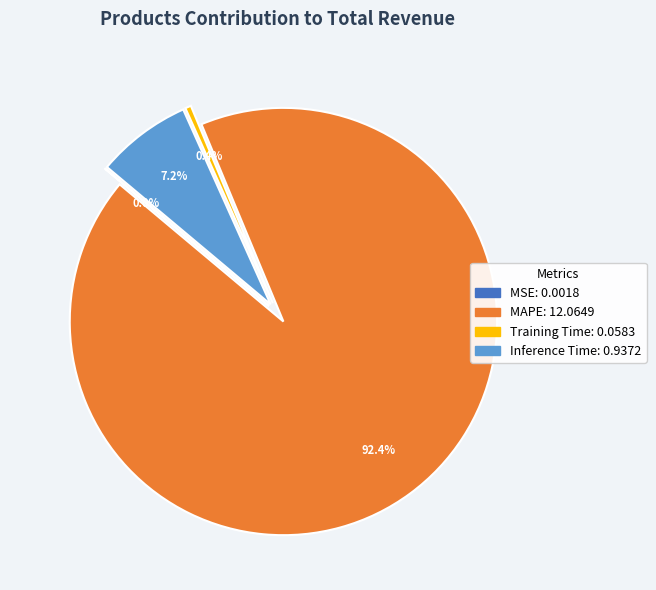

How much of the chart is everything except MAPE?

7.6%